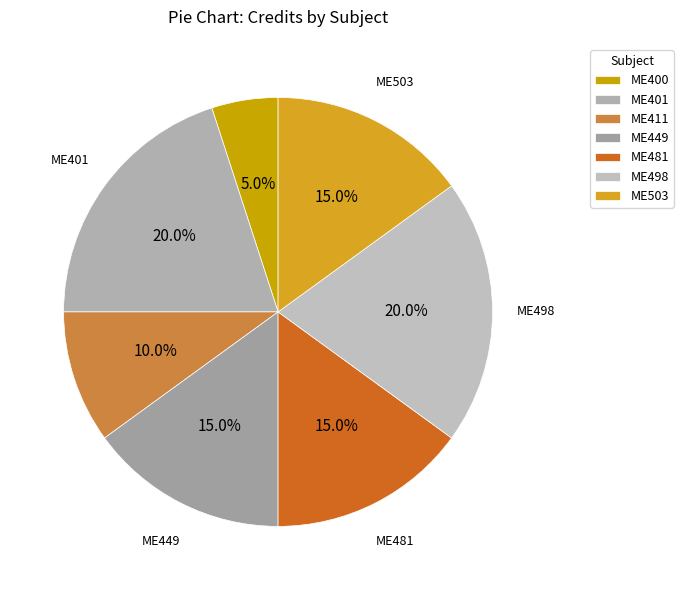

Combined, what portion of the pie is ME400 and ME401?

25.0%